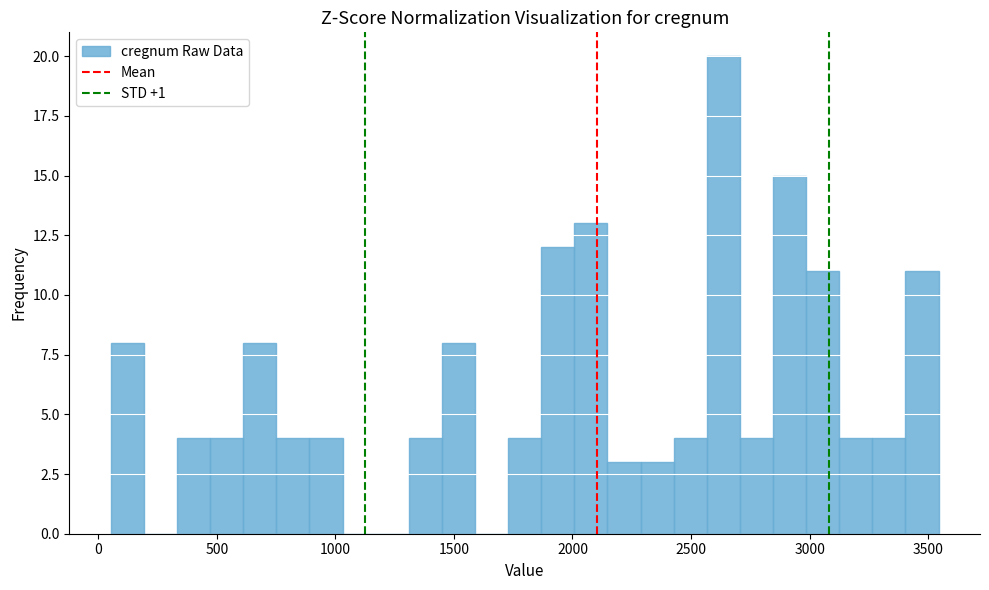

Around what value on the x-axis is the tallest bar? Give the approximate position of its centre, as read against the axis.

2650